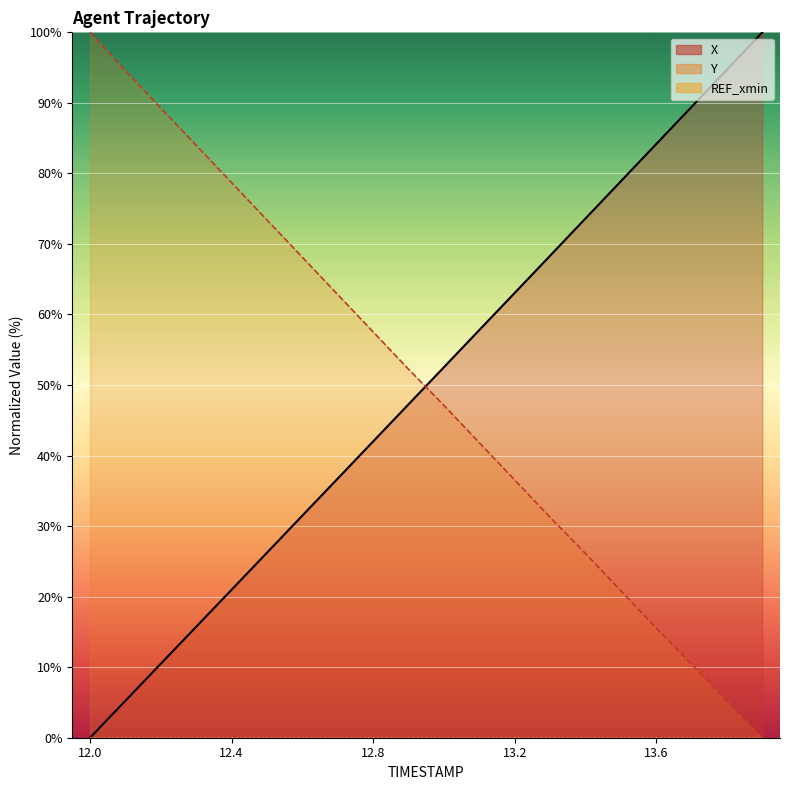

How many values in the X series are below 52?

10